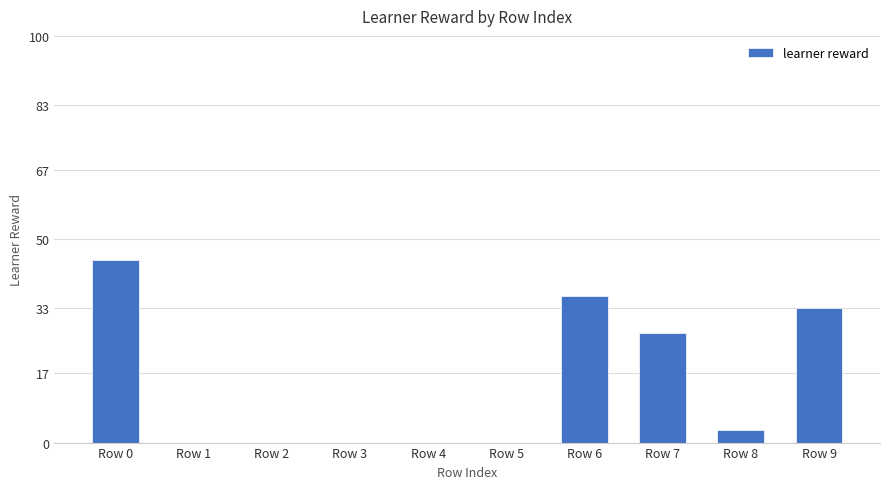

Reading right to left, transcribe all the data shown in this chart.

33	3	27	36	0	0	0	0	0	45